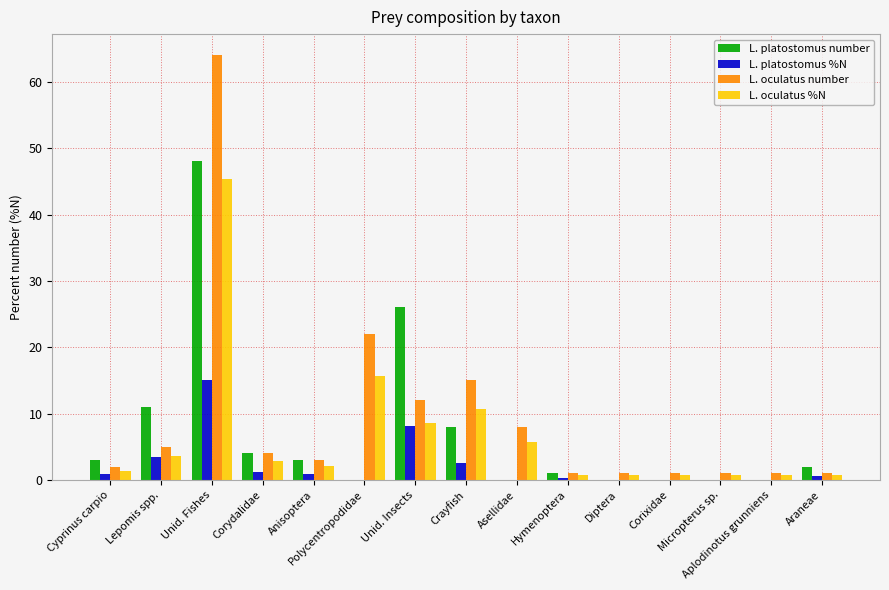

What is the sum of all L. oculatus %N values?

100.0